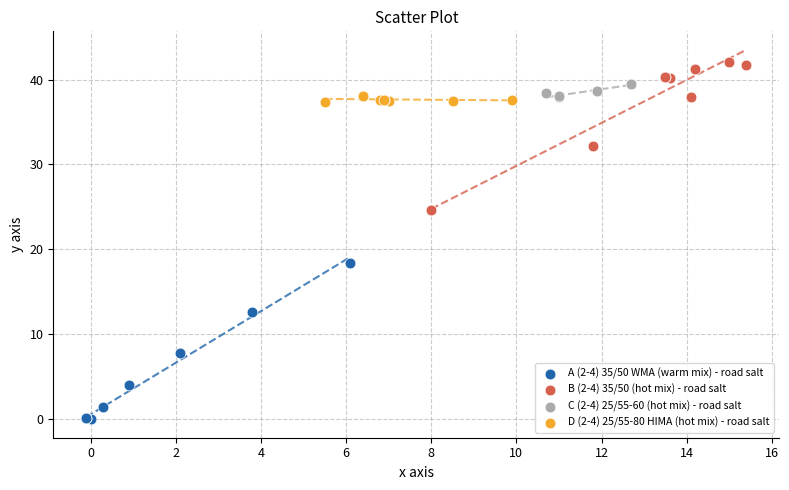

Which series contains the lowest Y value?

A (2-4) 35/50 WMA (warm mix) - road salt